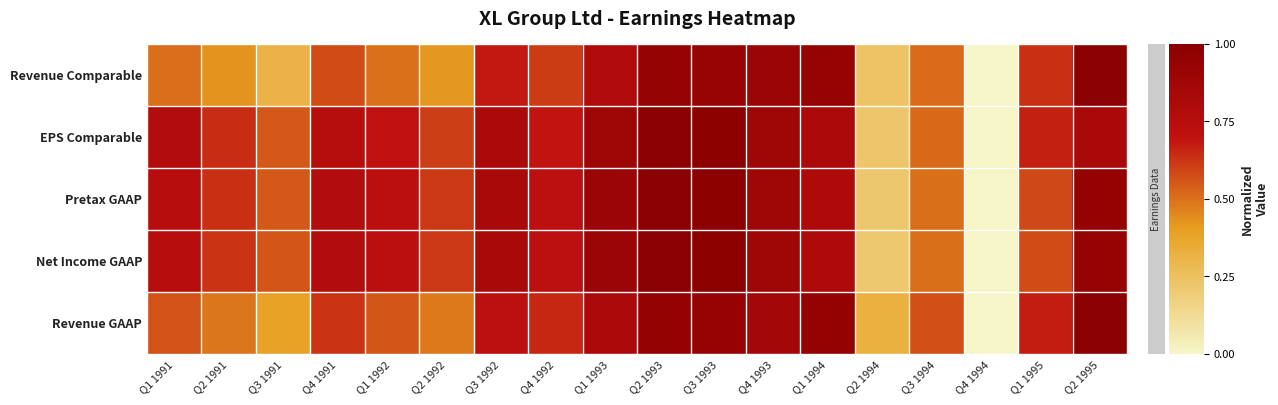

At how many categories does at least one series exceed 0?

17